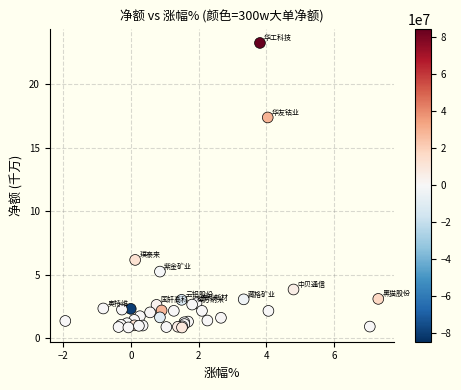

What Y value in the scatter plot is closest to 12?

17.4